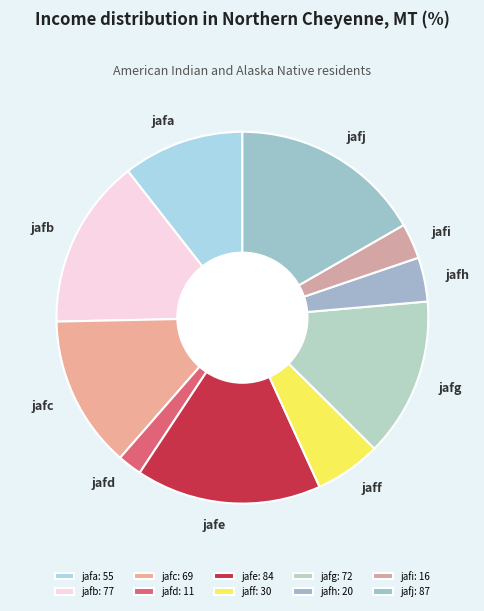

Approximately how many times larger is the value at jafg compared to jafd?

6.5